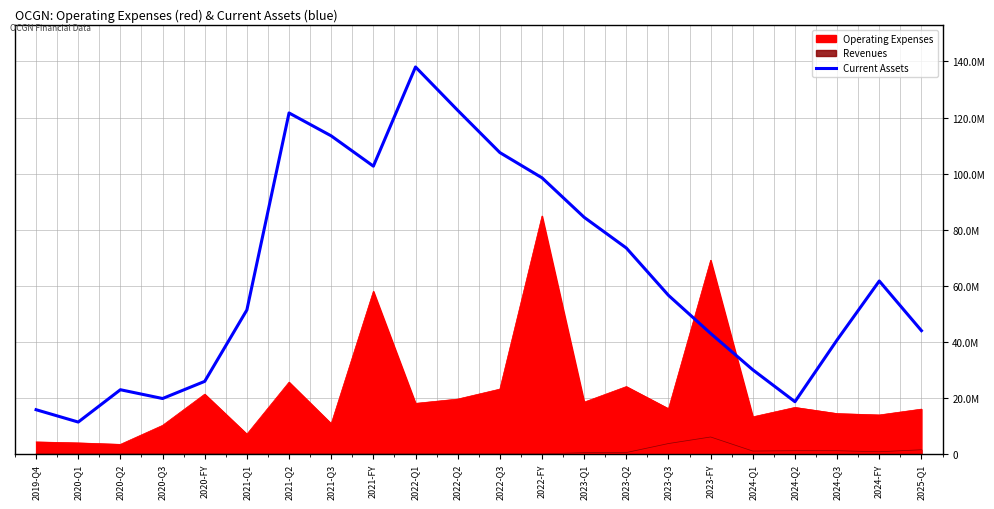

Which label corresponds to the largest value in the chart?

2022-Q1